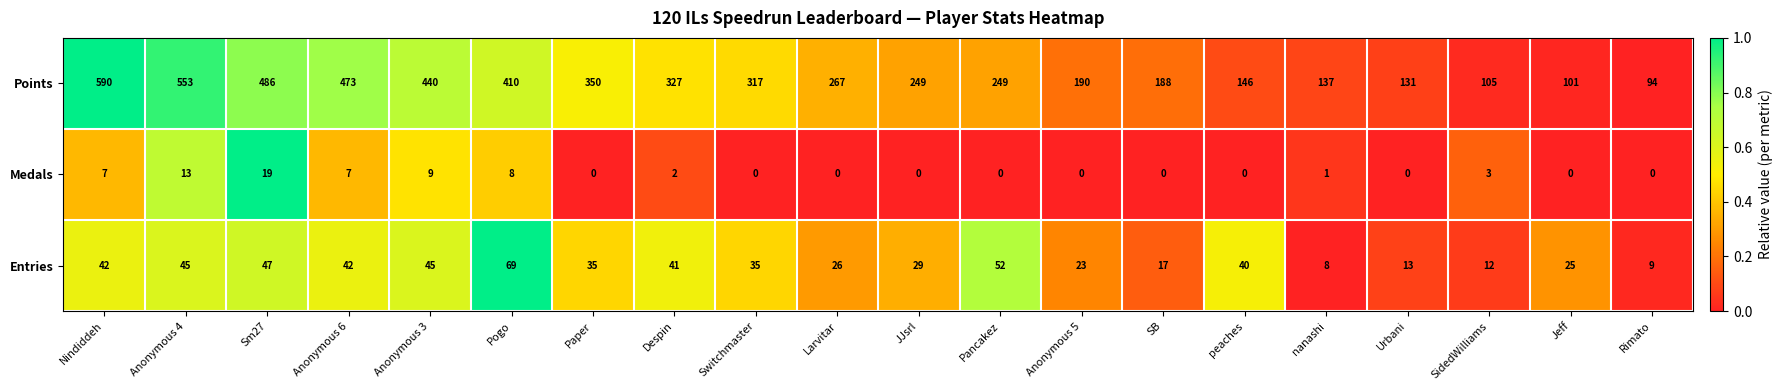

Between Sm27 and Jeff, which series saw the biggest shift?

Points